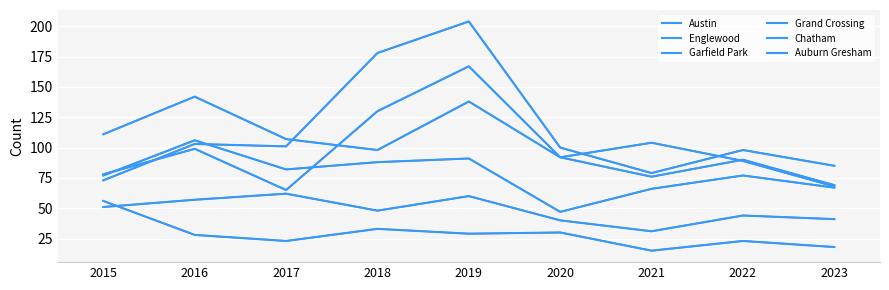

At which label does Auburn Gresham first exceed 28?

2015